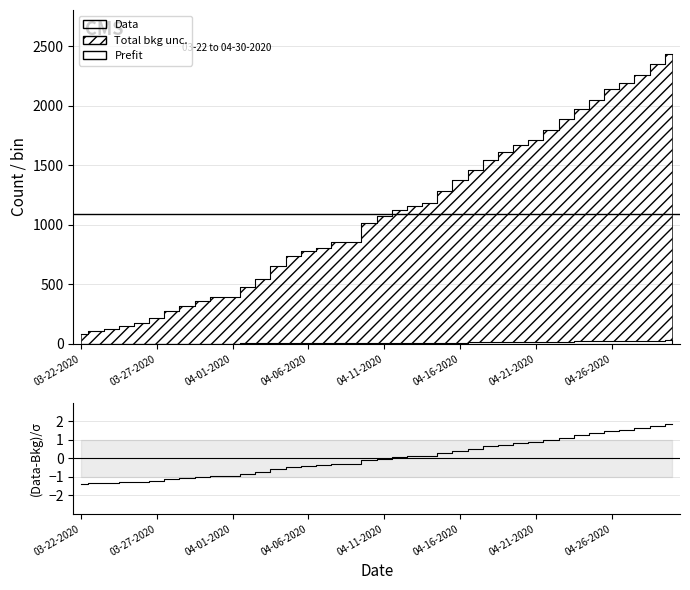

How many lines are shown in the chart?

3